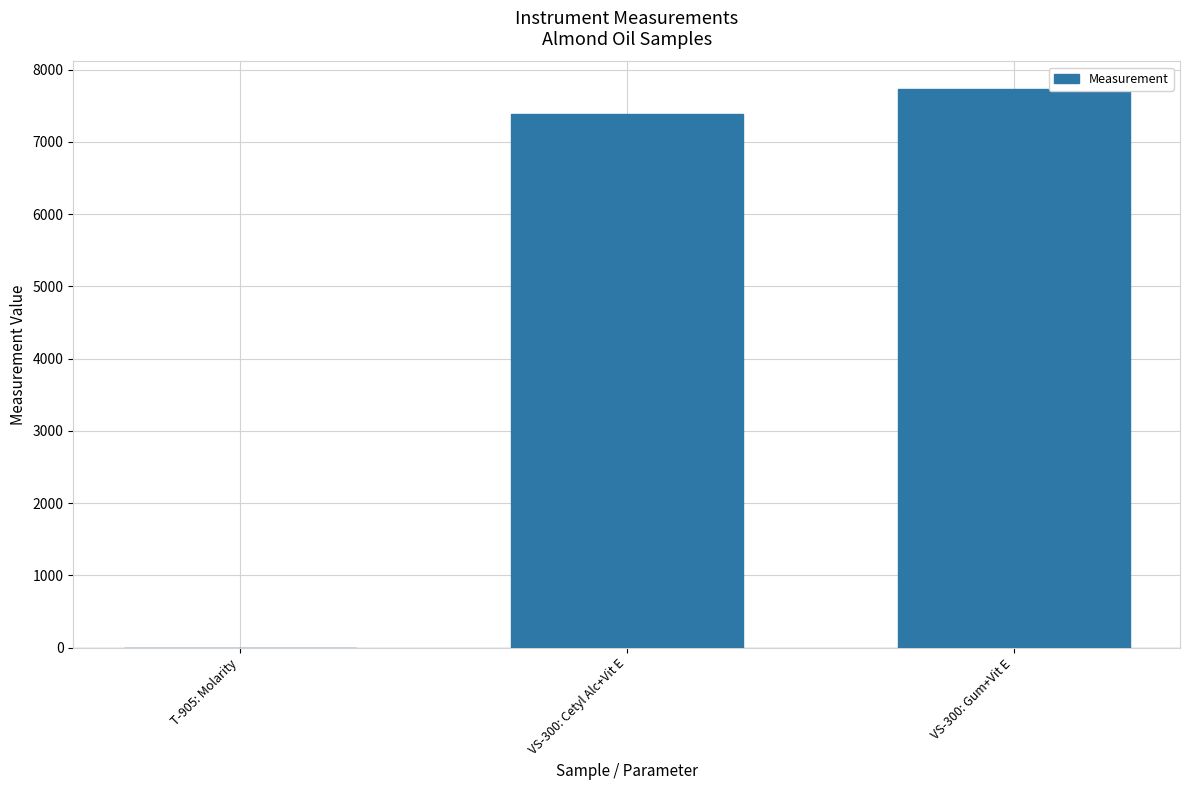

Are the bars horizontal?

No